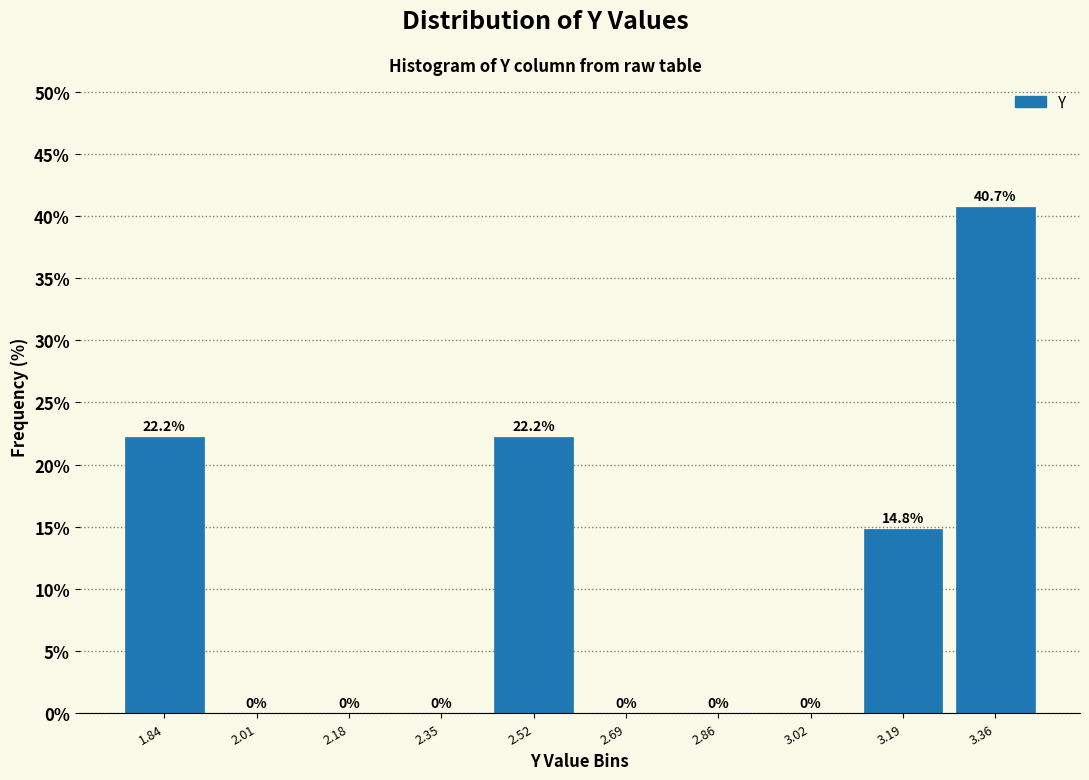

Reading left to right, transcribe this chart: for each bar, give the range it covers on the x-axis and its height. The bar edges are not printed on the chart, so give them approximately, as read against the axis.

1.76 to 1.92: 22.2
1.92 to 2.10: 0.0
2.10 to 2.26: 0.0
2.26 to 2.44: 0.0
2.44 to 2.60: 22.2
2.60 to 2.78: 0.0
2.78 to 2.94: 0.0
2.94 to 3.10: 0.0
3.10 to 3.28: 14.8
3.28 to 3.44: 40.7